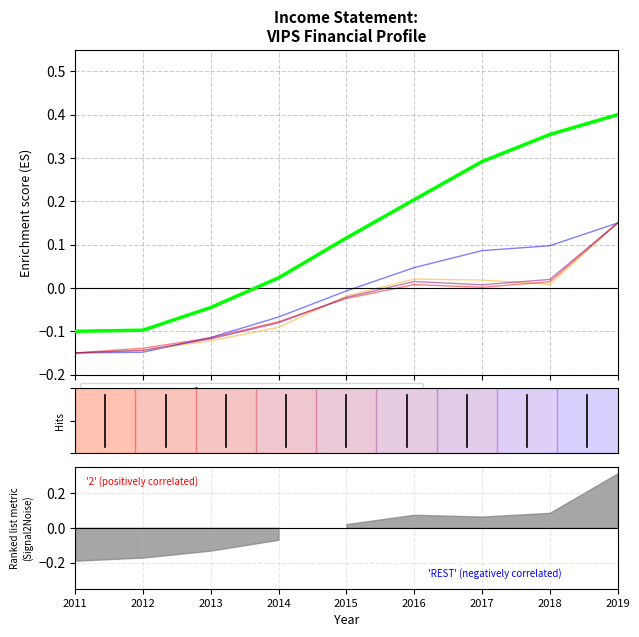

How many series are shown in this chart?

5